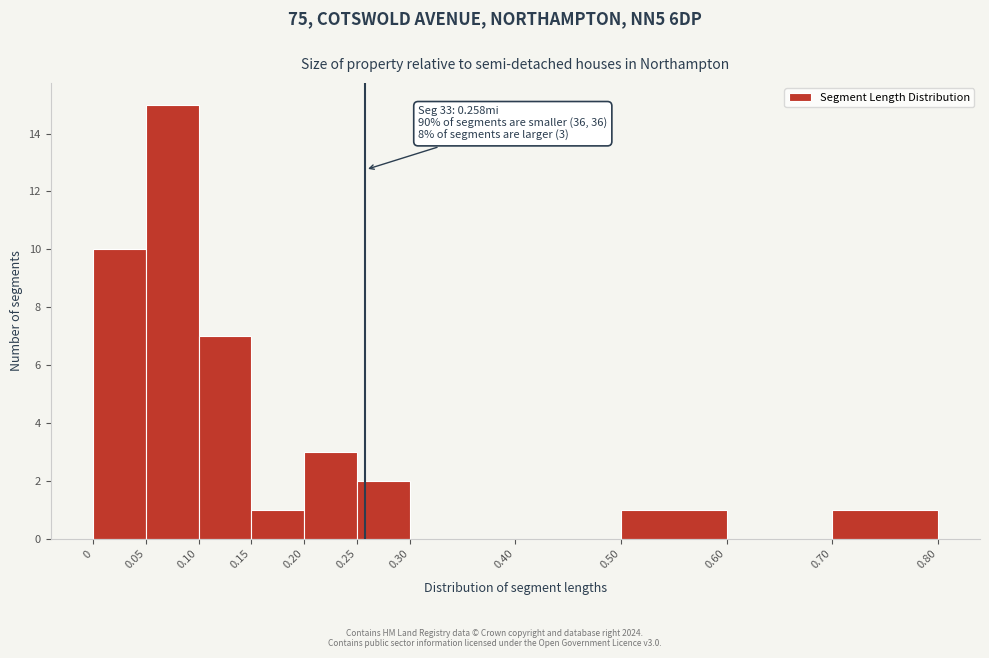

Over which range of the x-axis is the bar tallest?

0.05 to 0.10